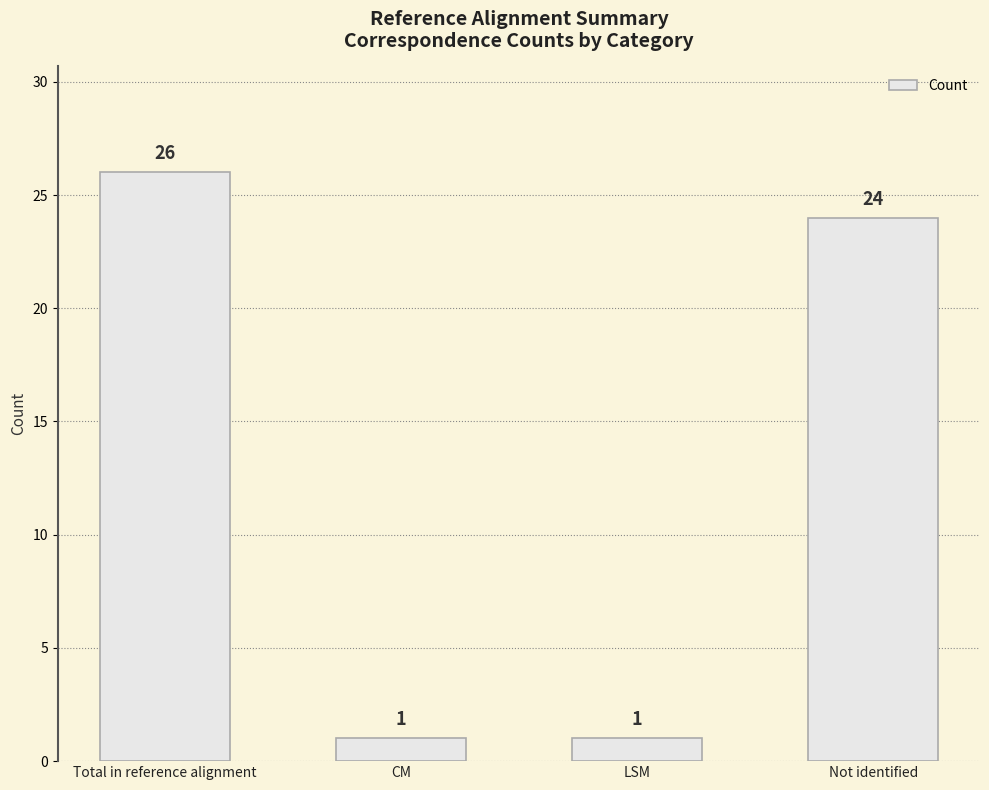

The chart shows a value of 1 at LSM. True or false?

True